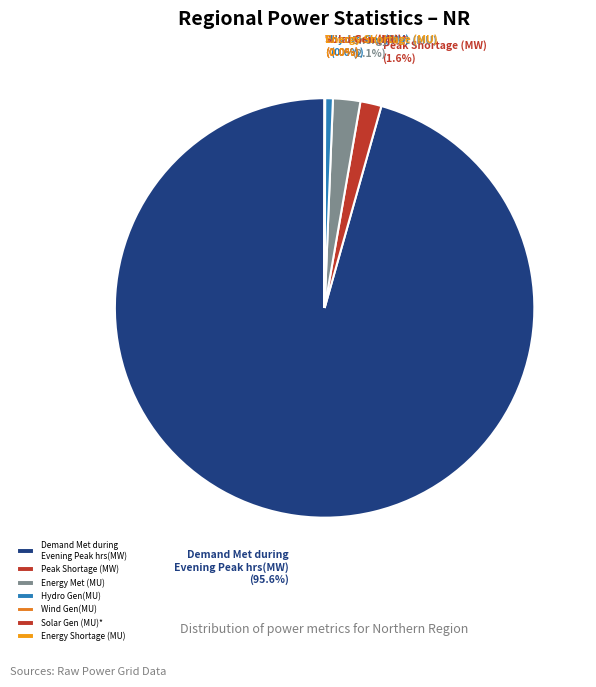

True or false: Peak Shortage (MW) accounts for 11% of the total.

False